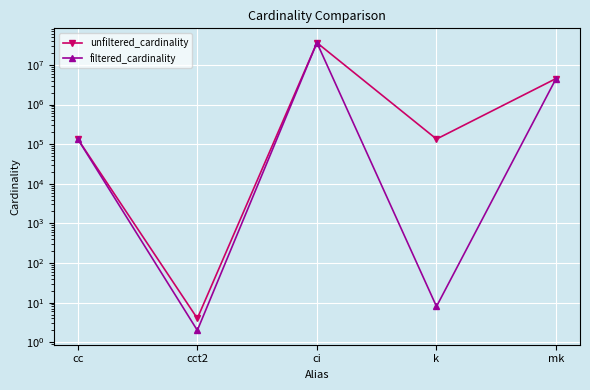

Between cct2 and mk, which series saw the biggest shift?

filtered_cardinality